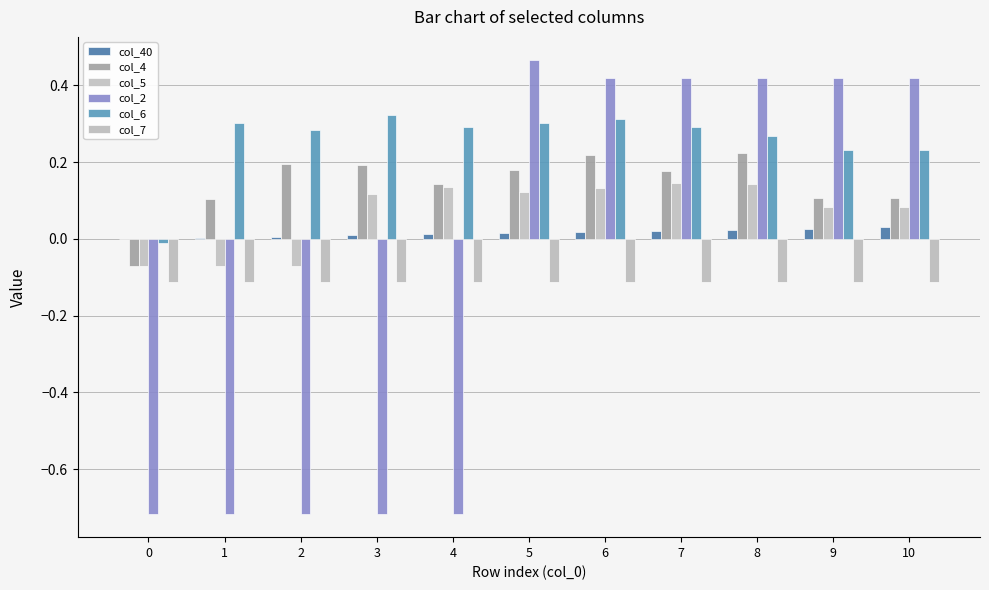

How many values in col_5 are above zero?

8